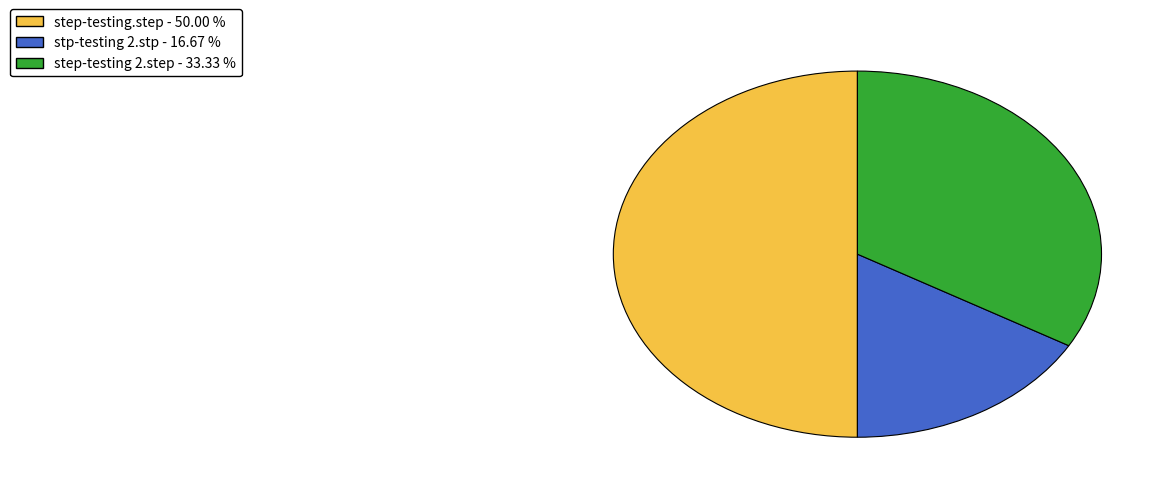

What is the largest slice in the pie chart?

step-testing.step